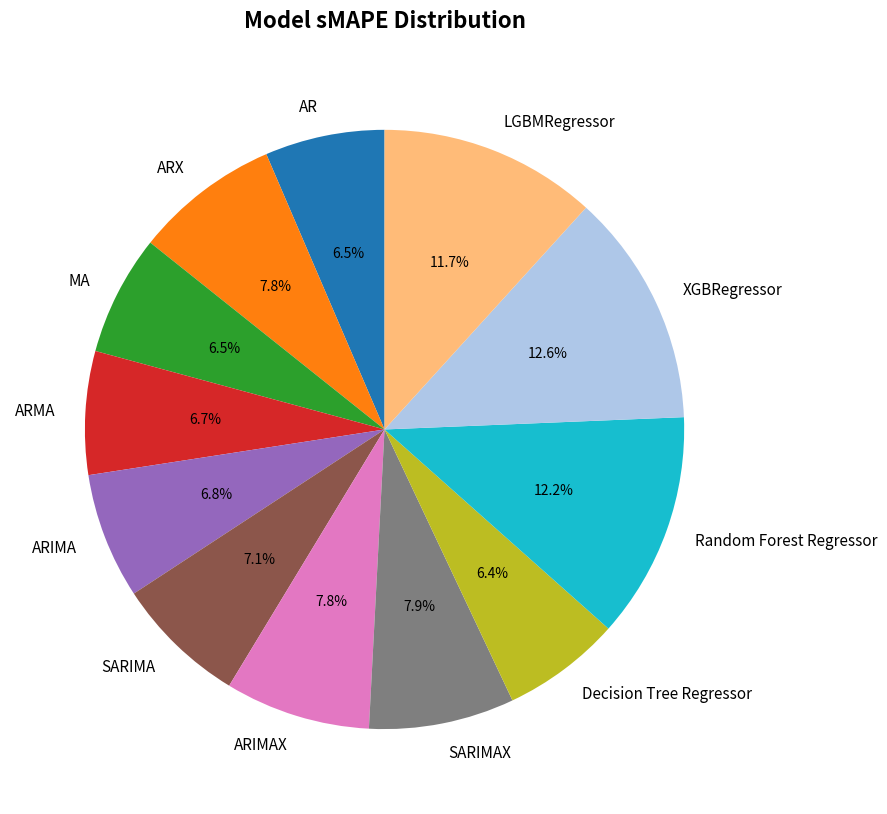

To the nearest percent, what is the combined percentage of SARIMA and Random Forest Regressor?

19%